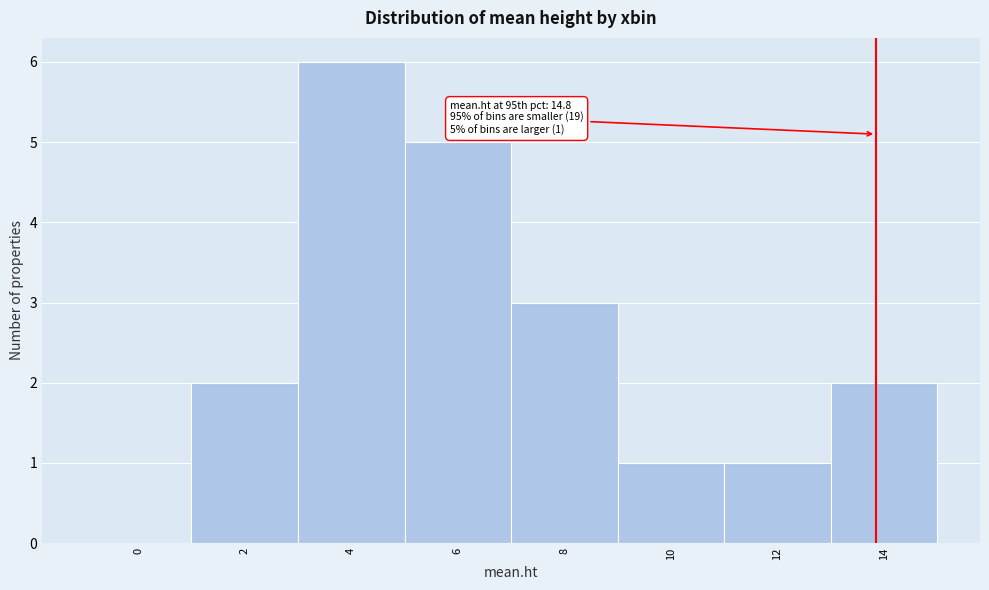

Reading right to left, what are all the values shown in this chart?

14=2	12=1	10=1	8=3	6=5	4=6	2=2	0=0